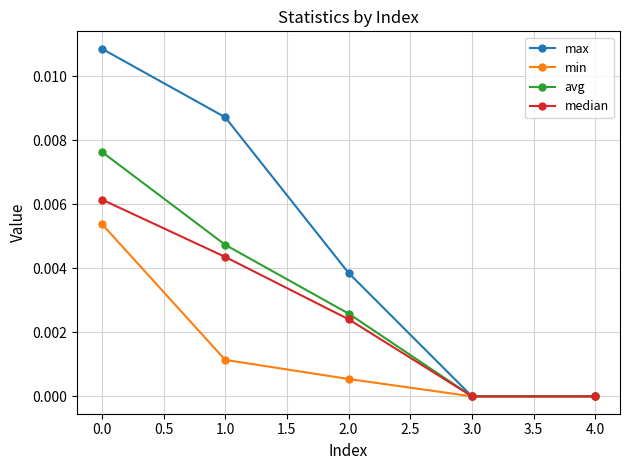

The min series shows -0.0 at 1.0. True or false?

False